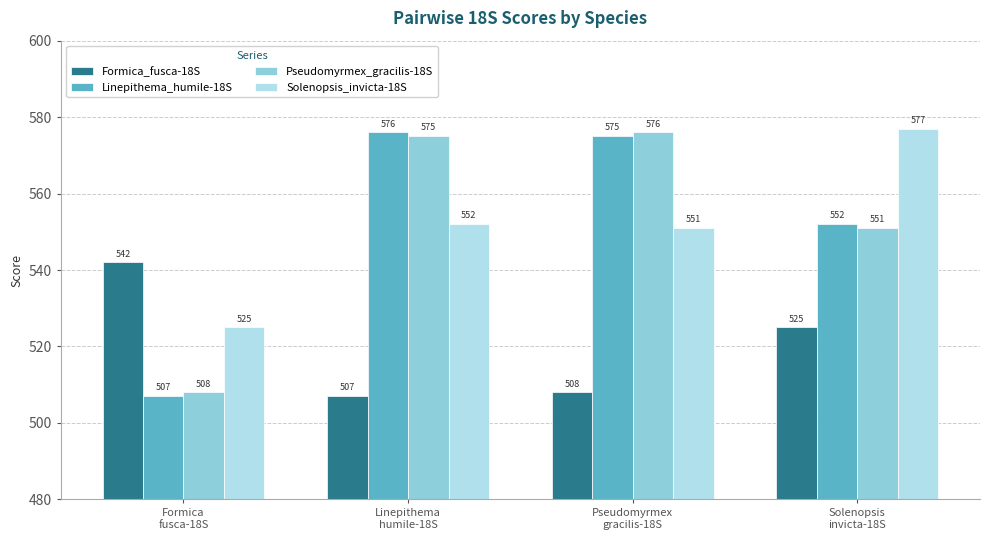

What is the value of the Solenopsis_invicta-18S bar at the 4th from the left?

577